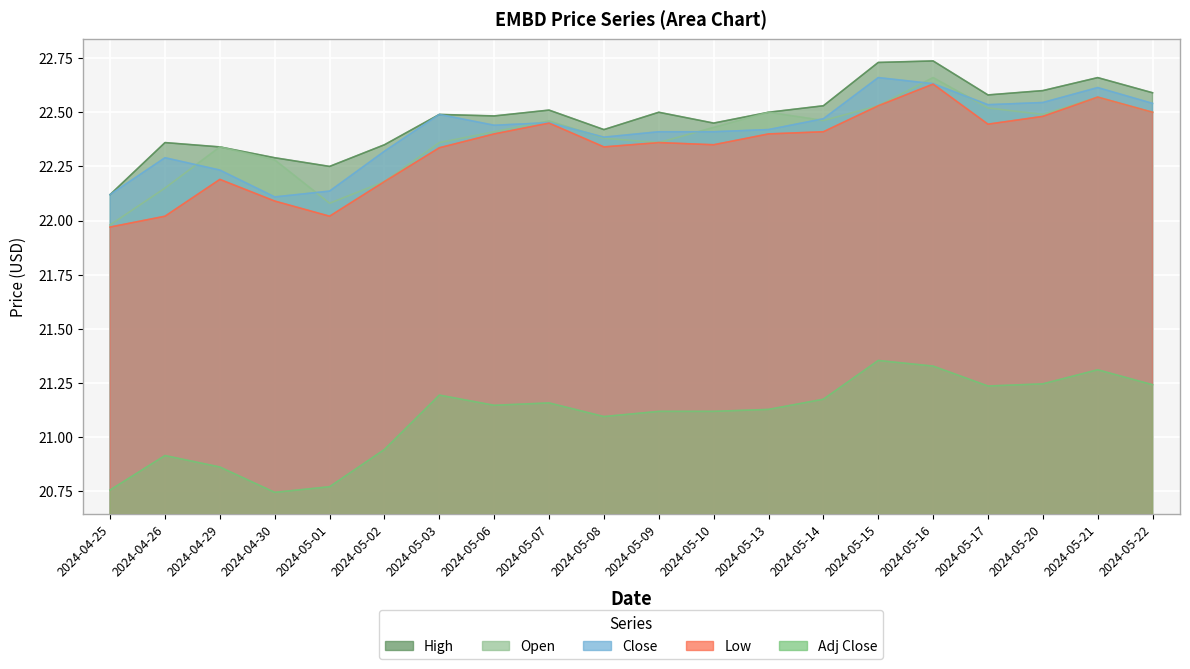

Is it true that Open equals 37.8 at 2024-05-17?

False